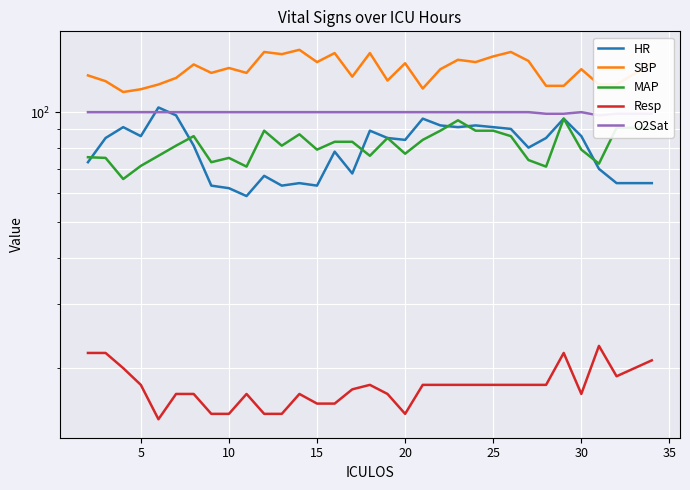

How many times do HR and MAP cross each other?

6